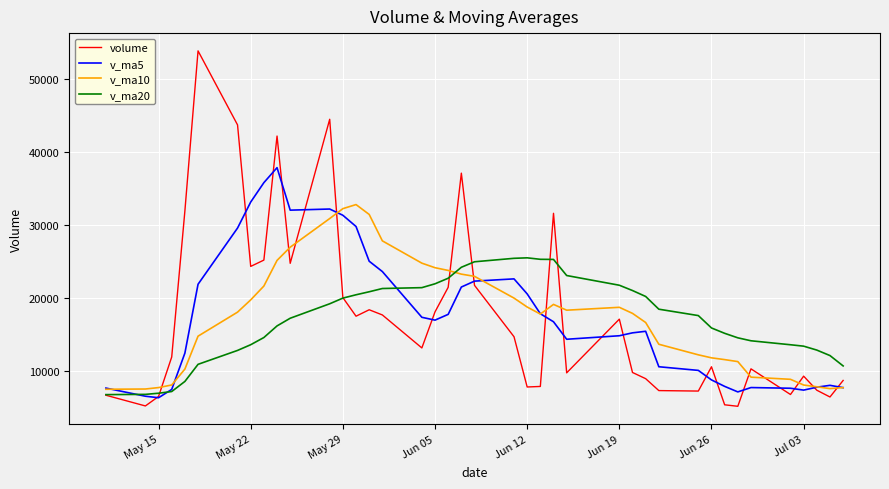

Rank the series by their maximum value, from highest to lowest.

volume, v_ma5, v_ma10, v_ma20